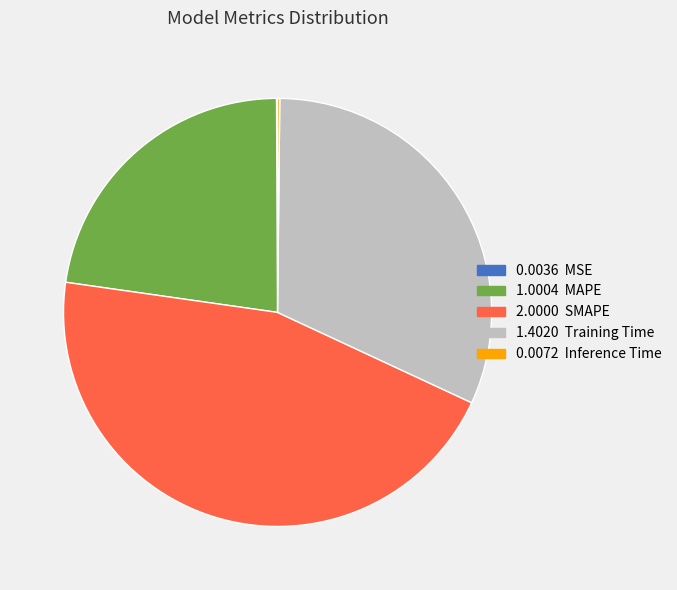

Does any single category account for the majority?

No